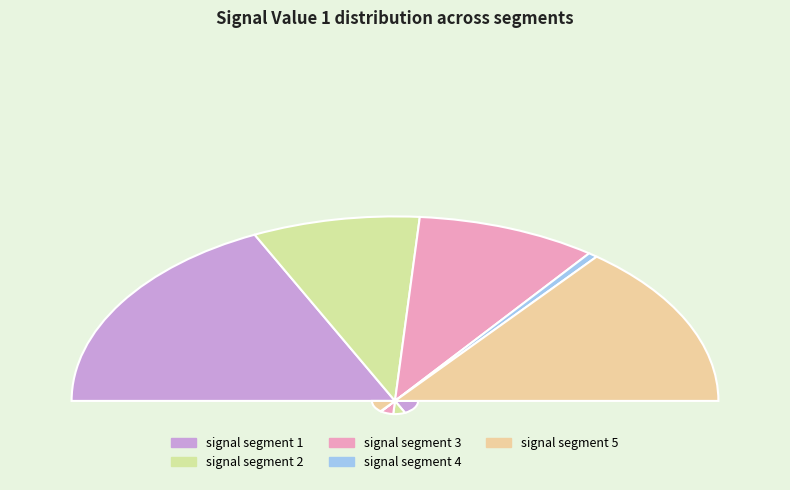

Between signal segment 1 and signal segment 5, which is larger?

signal segment 1